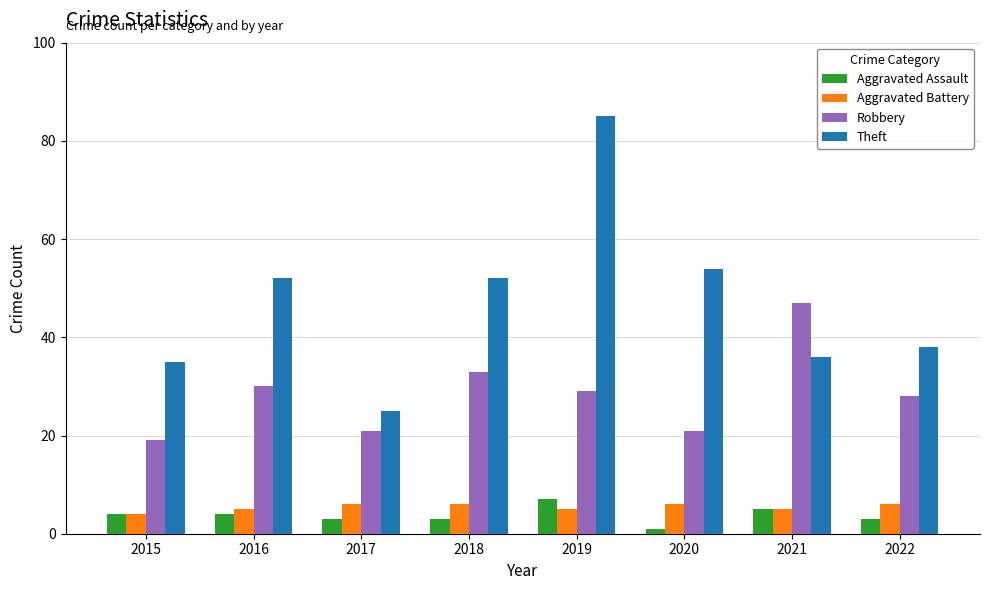

Is the value of Aggravated Assault at 2022 greater than the value of Theft at 2022?

No